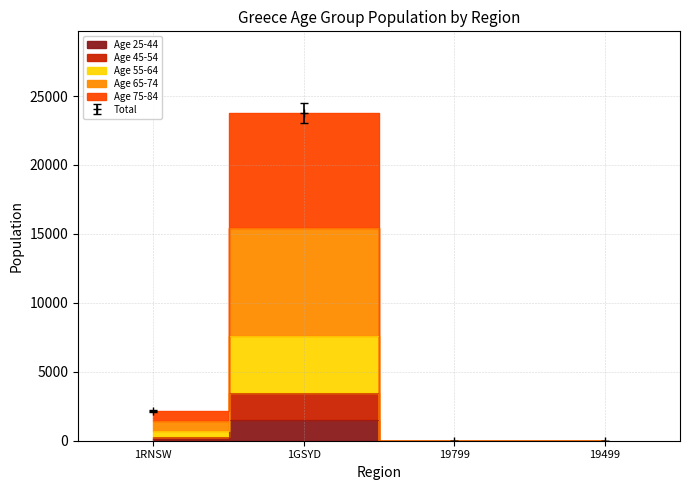

Where is the first local maximum for P_Greece_65_74?

1GSYD